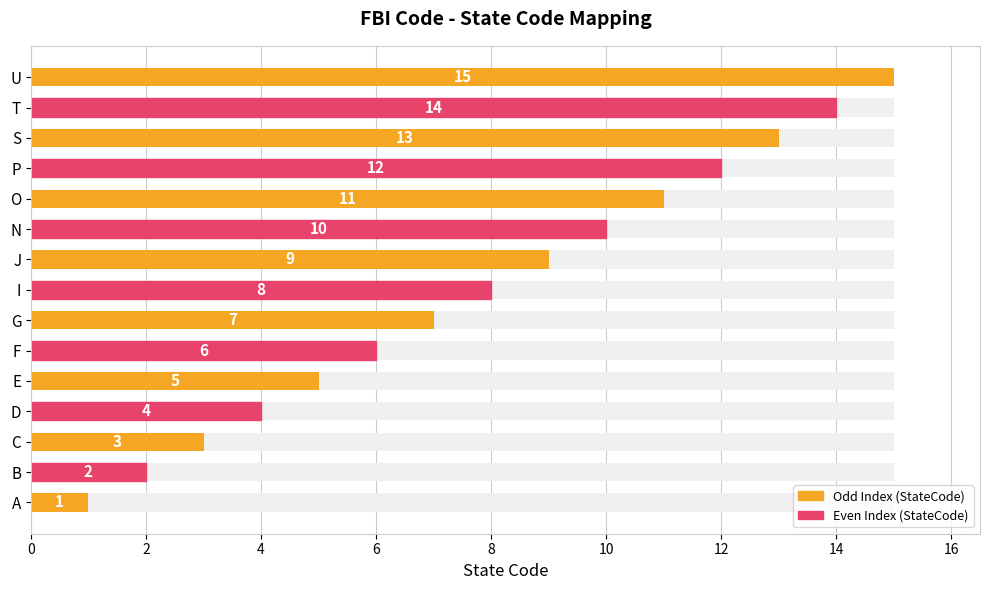

What is the value of the 8th bar from the left?

8